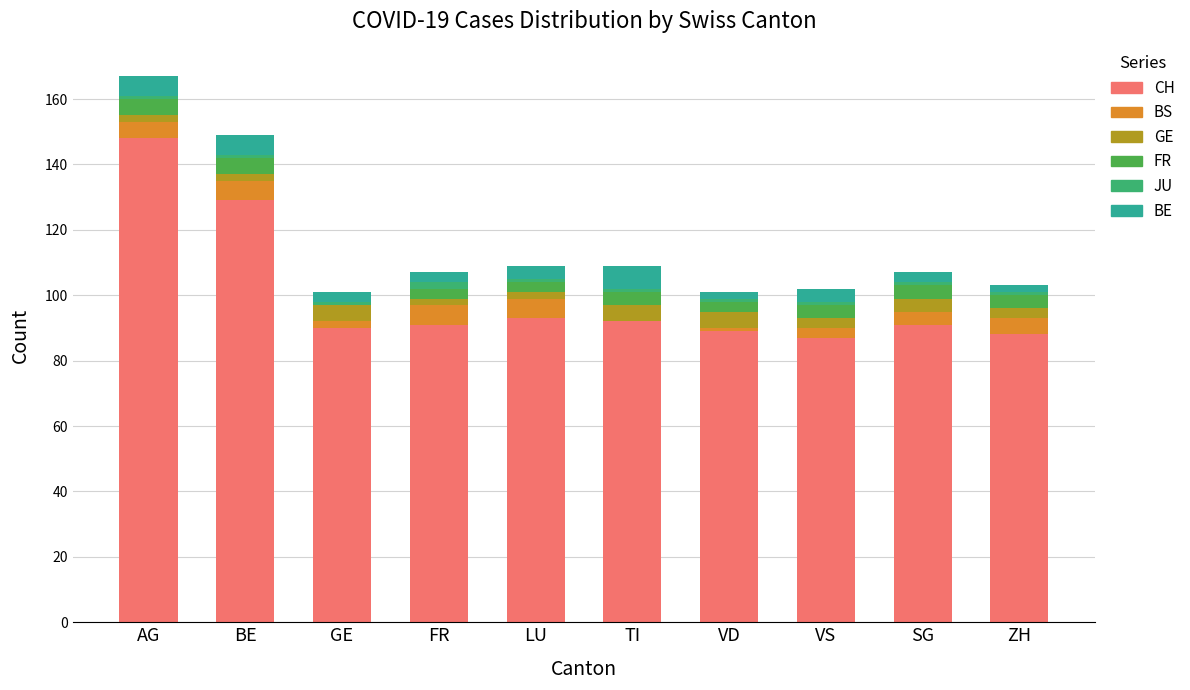

Where is CH nearest to the value 117?

BE